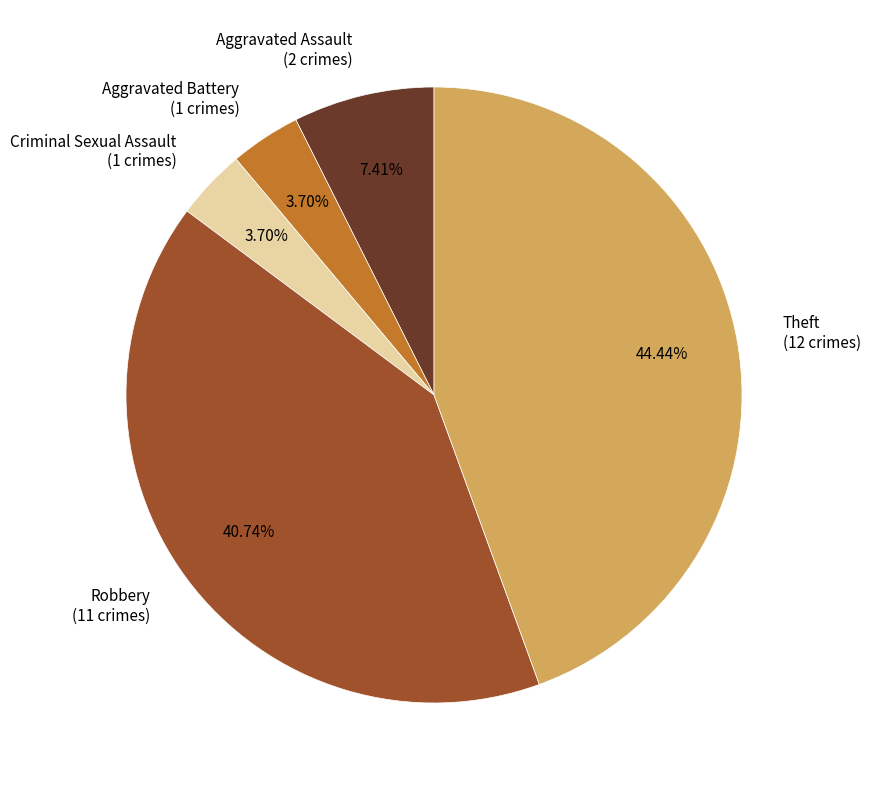

True or false: Aggravated Assault accounts for 7% of the total.

True